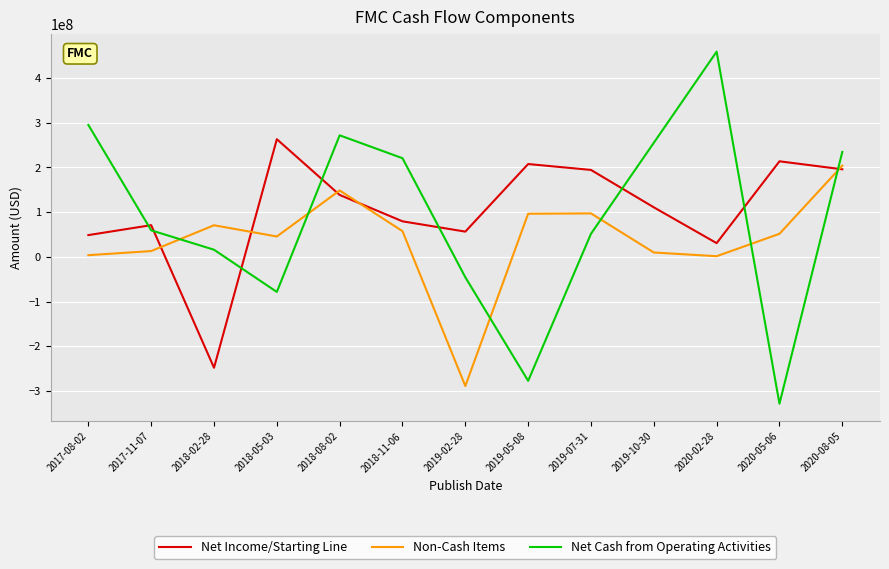

Is the value of Net Income/Starting Line at 2018-11-06 greater than the value of Non-Cash Items at 2018-08-02?

No